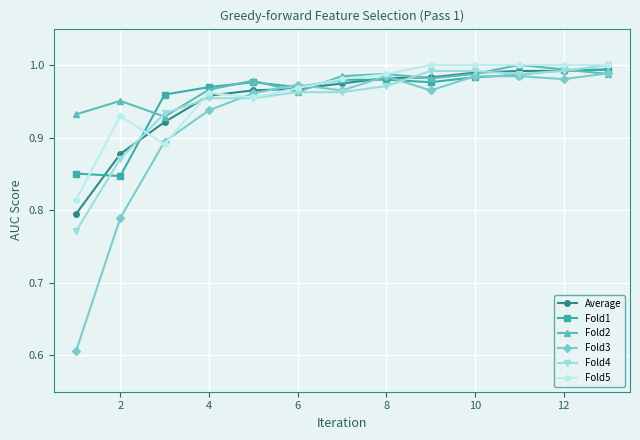

Does the chart display data point markers on the line(s)?

Yes